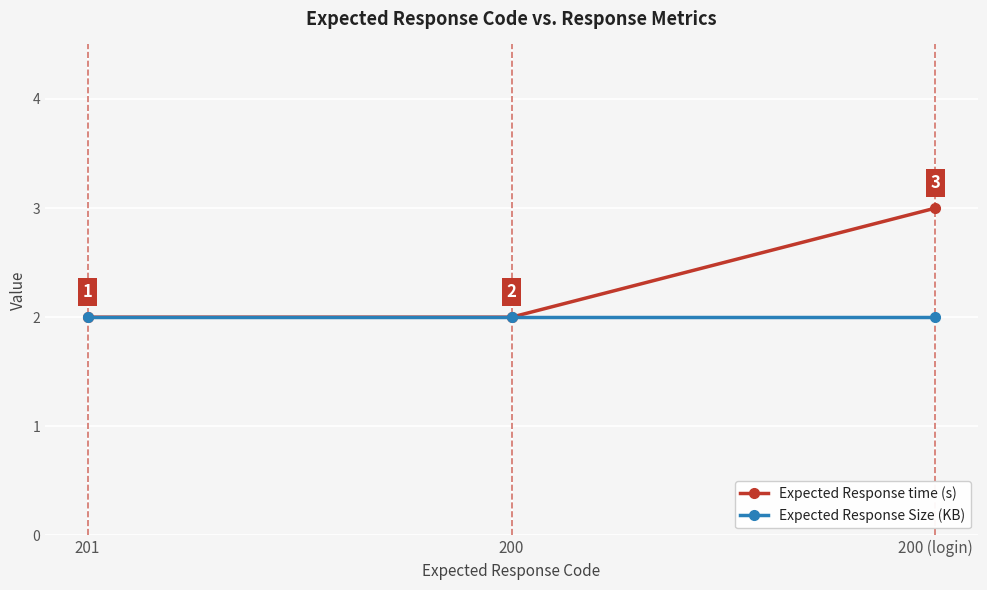

The Expected Response time (s) series shows 3 at 200 (login). True or false?

True